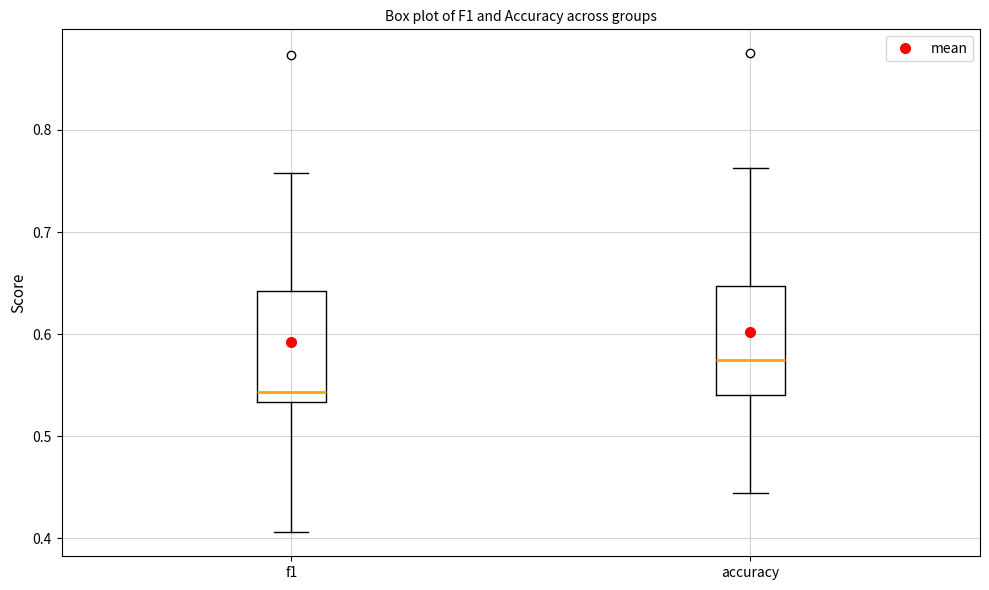

Which box has the highest median line?

accuracy